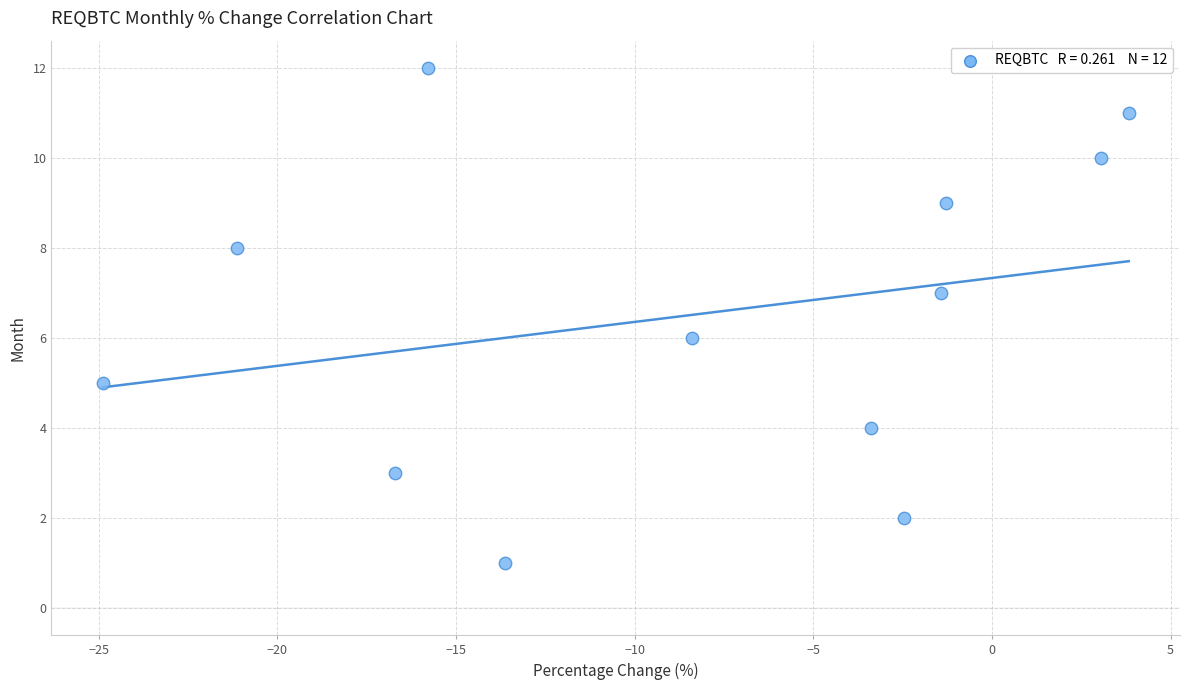

What is the range of Y values (max minus min)?

11